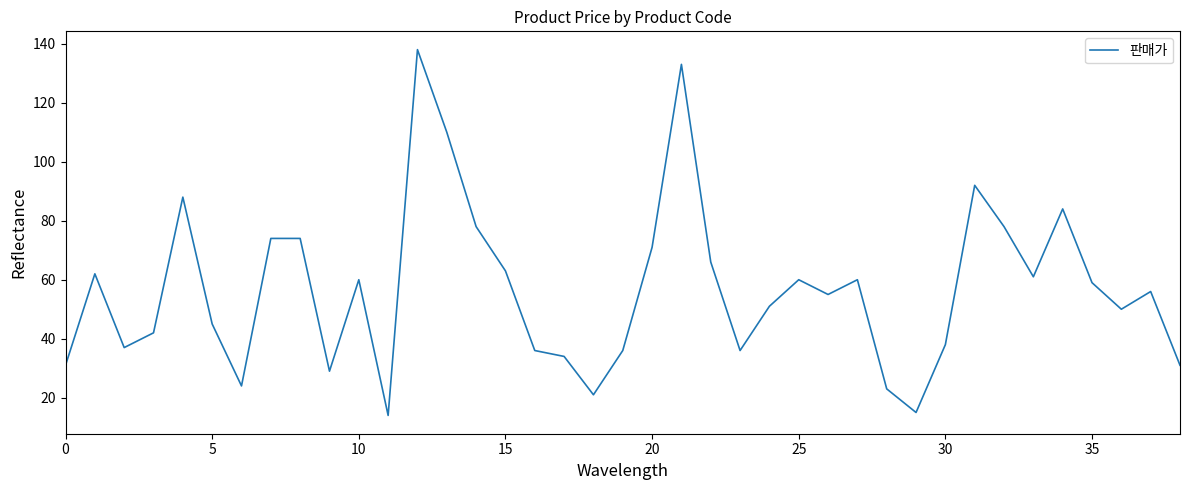

What is the difference between the maximum and minimum values?

124